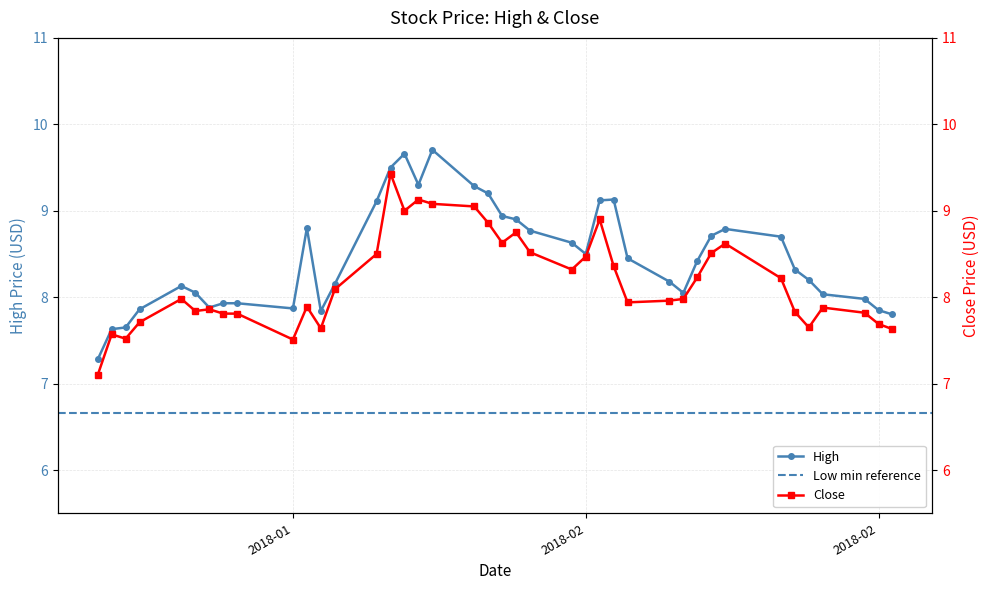

Is the value of Close at 32 greater than the value of High at 9?

Yes